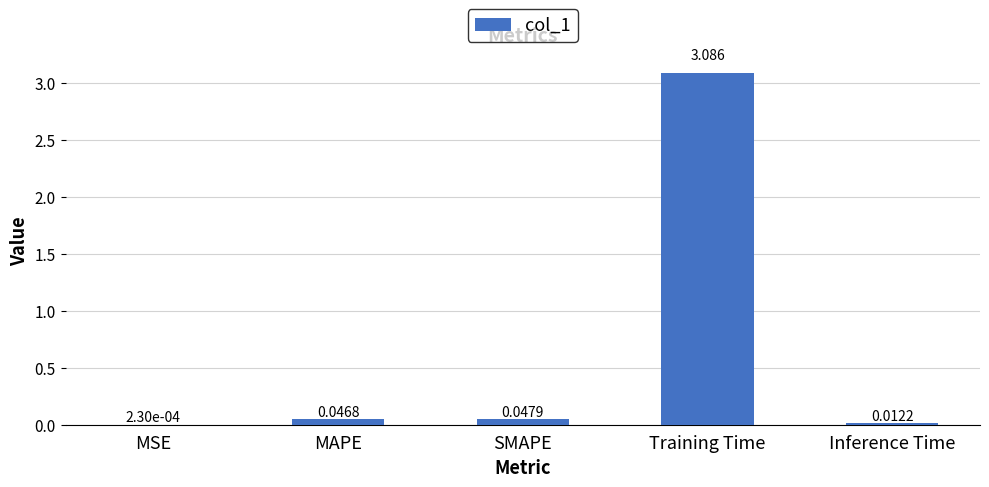

At which category does the chart reach its peak across all series?

Training Time